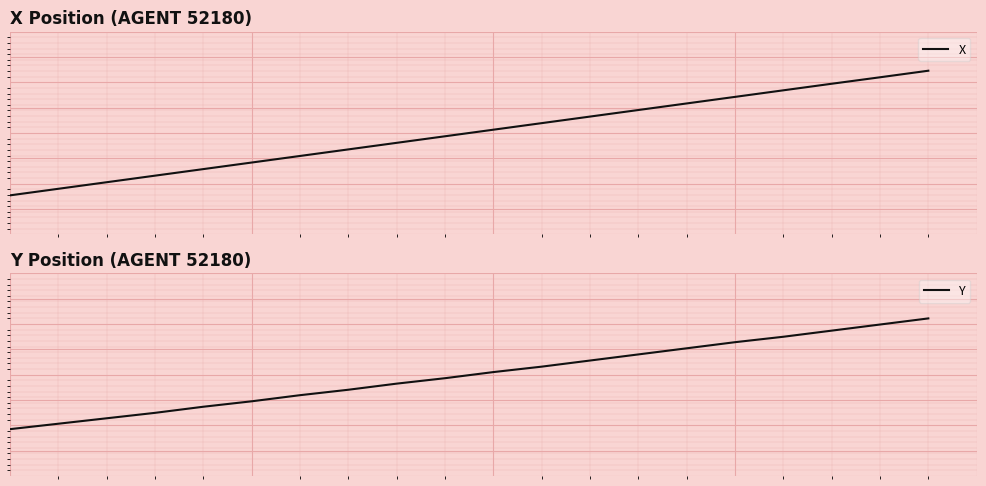

Count the number of data series in this chart.

2